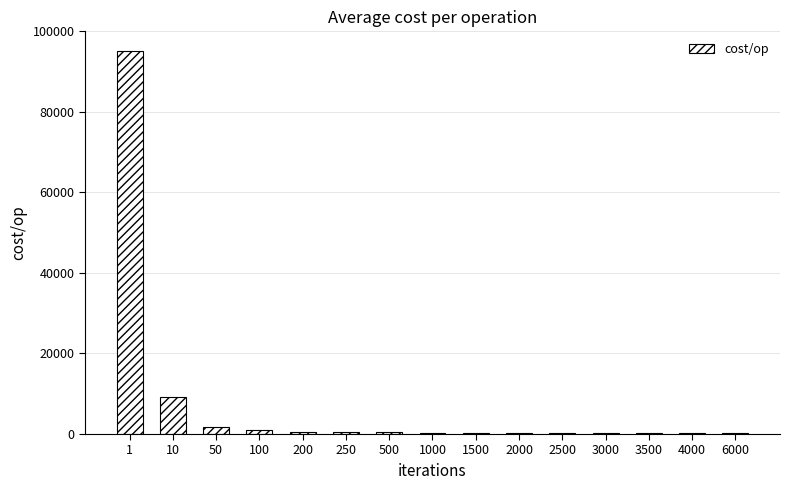

Which category has the highest value across all series?

1